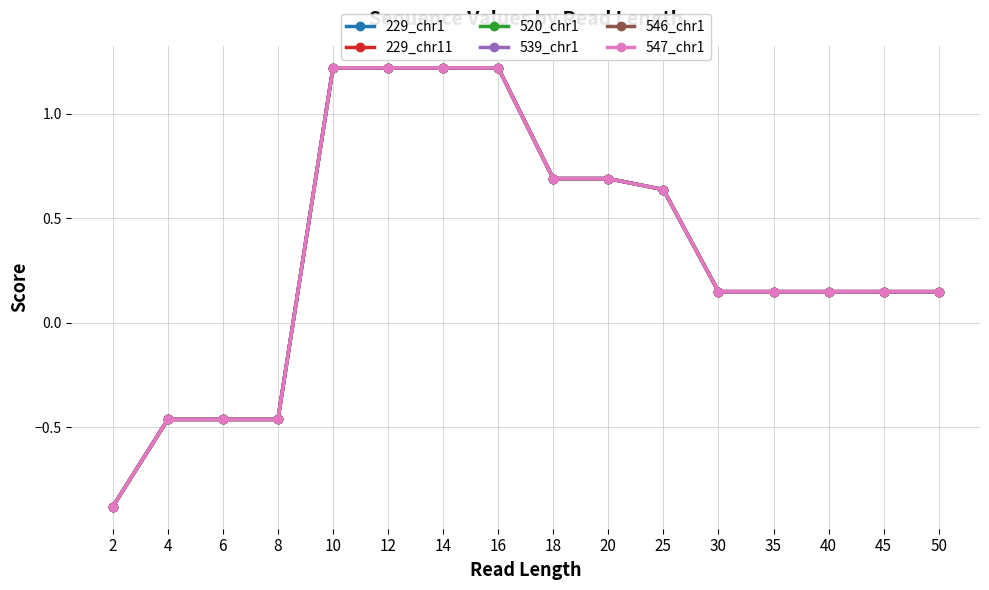

What is the greatest value displayed?

1.2